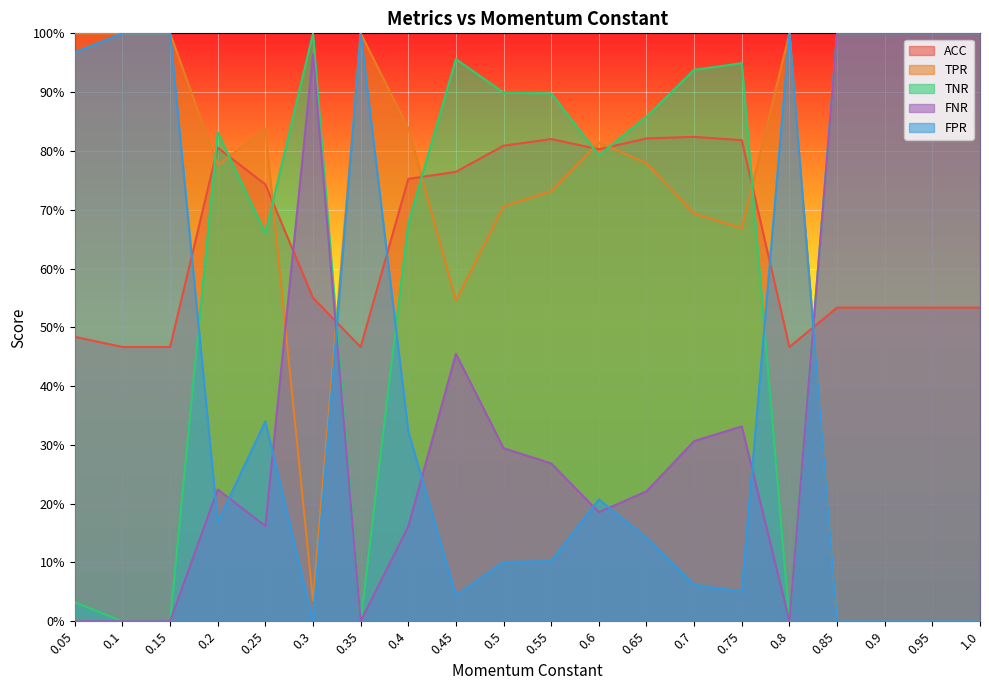

At how many categories does at least one series exceed 0?

20